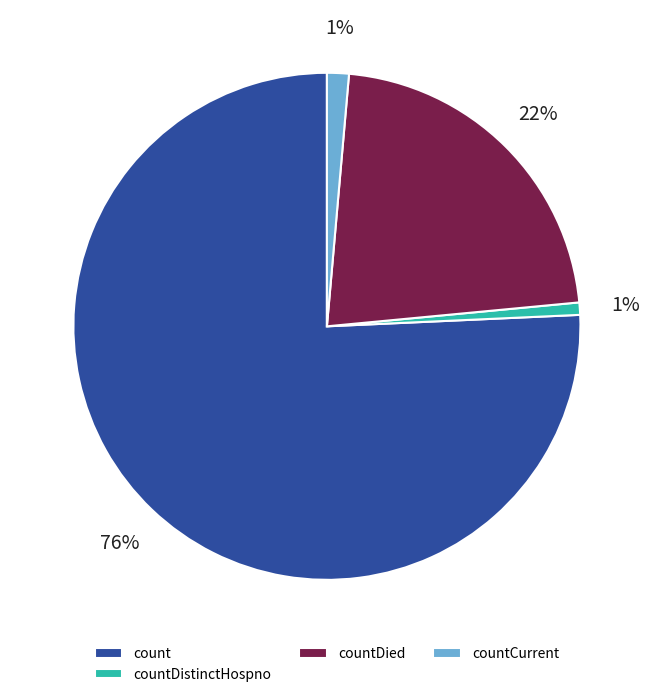

To the nearest percent, what is the average slice percentage?

25%